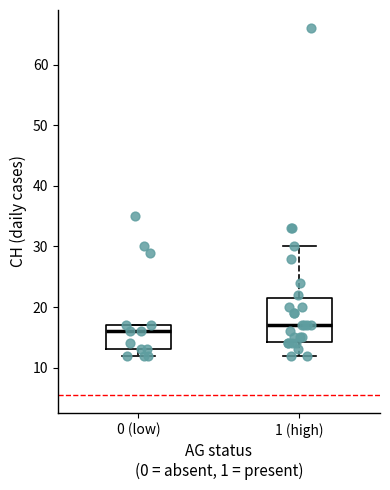

Reading left to right, read every box against the y-axis: the position of its median line, the range the box covers, and the ends of its whiskers. The values are not printed on the chart, so give them approximately, as read against the axis.

0 (low): median 16, box 13 to 17, whiskers 12 to 17
1 (high): median 17, box 14 to 22, whiskers 12 to 30